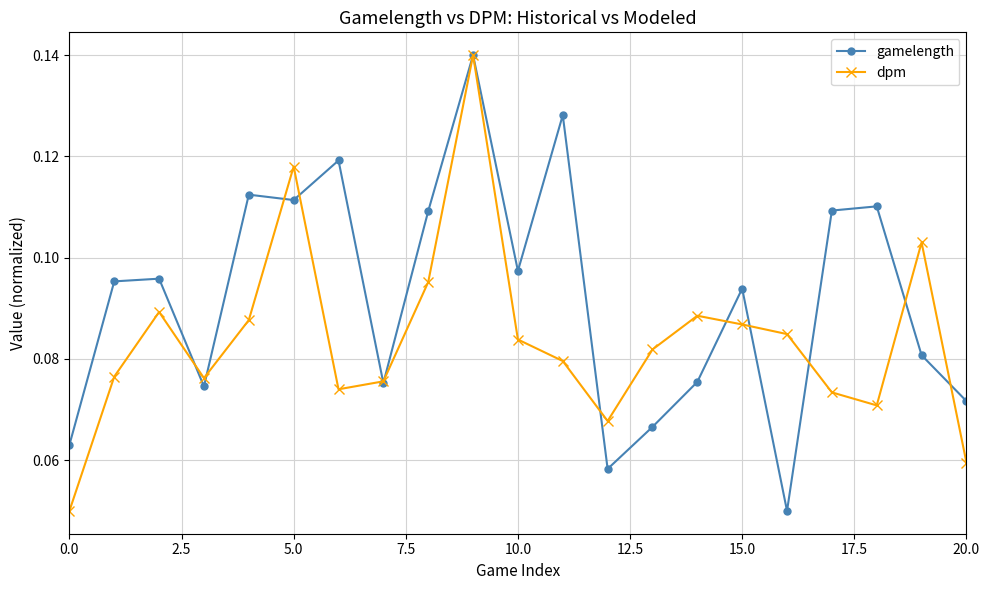

True or false: gamelength has more than 1 interior local peaks.

True